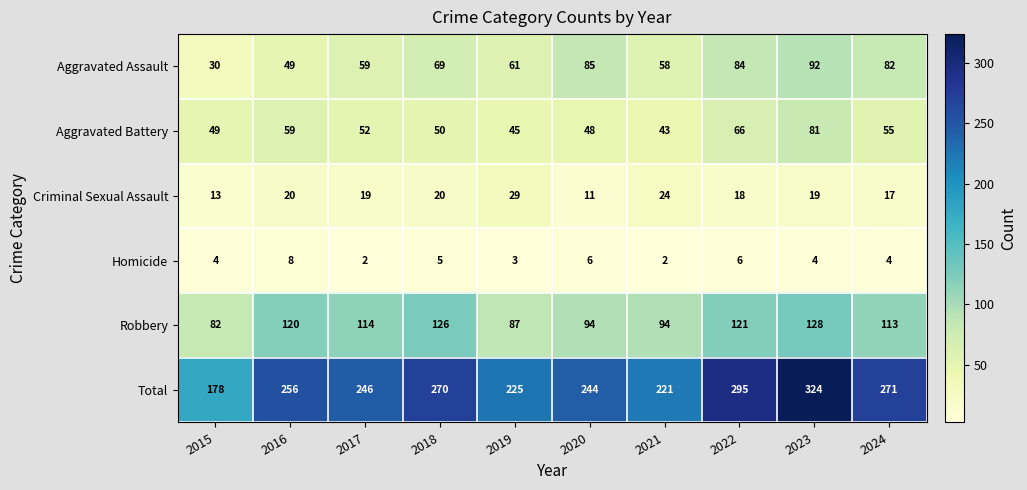

Which series has the widest spread of values?

Total